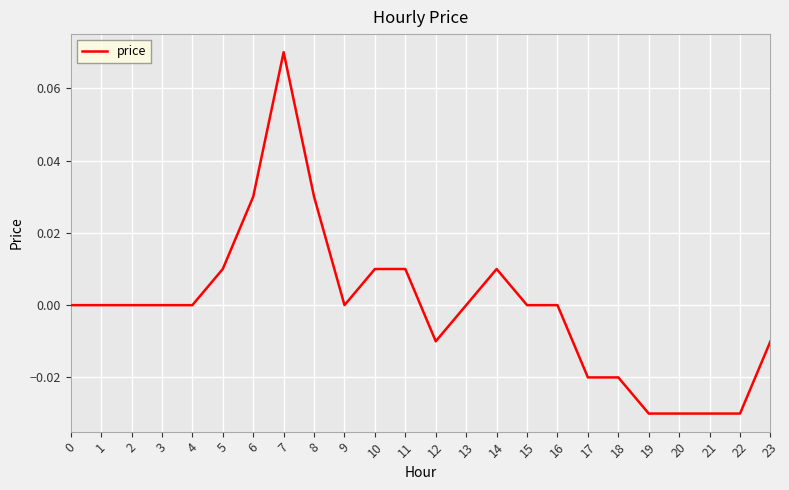

How many lines are shown in the chart?

1